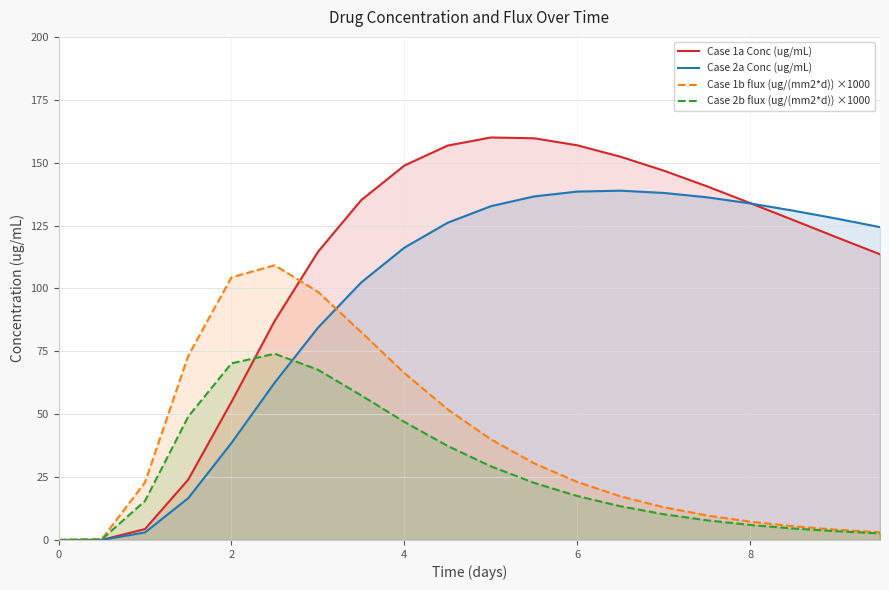

True or false: Case 2a Conc (ug/mL) and Case 2b flux (ug/(mm2*d)) ×1000 cross at least once.

True